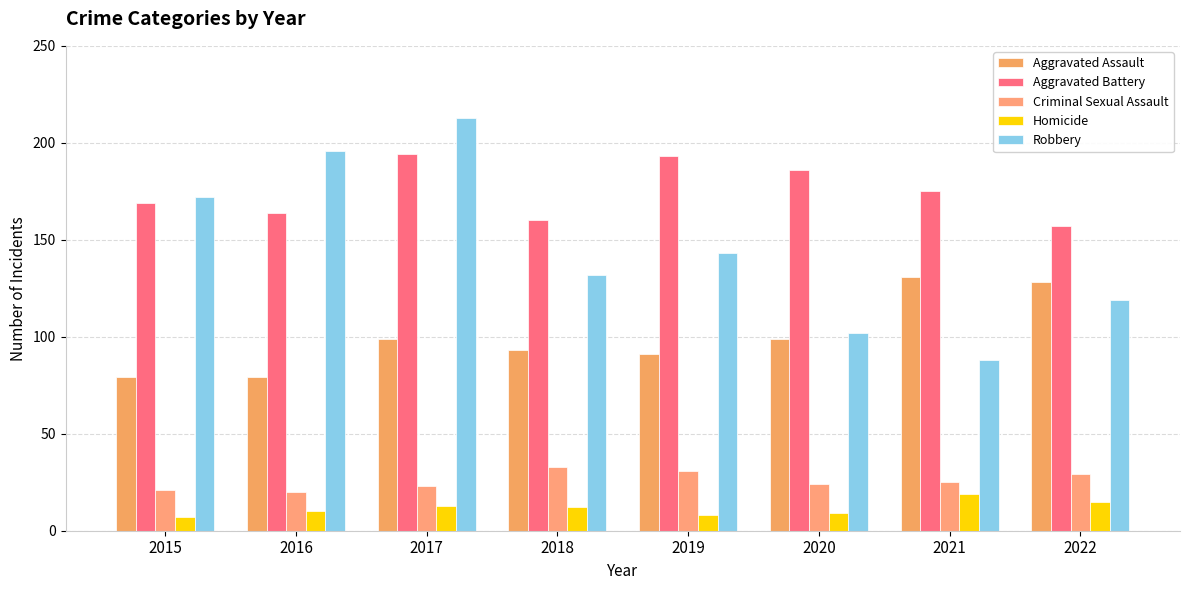

What is the highest value of the Homicide series?

19